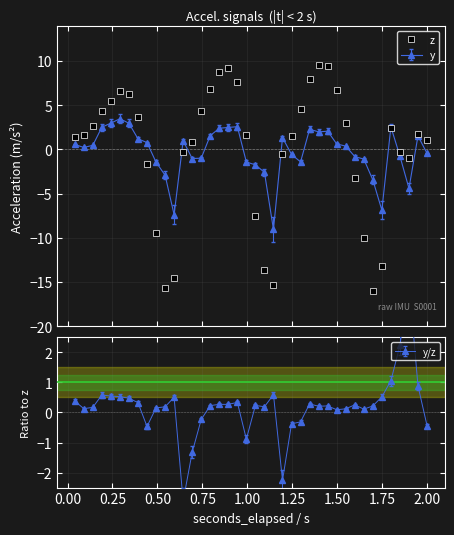

How many data points are less than 1?

16